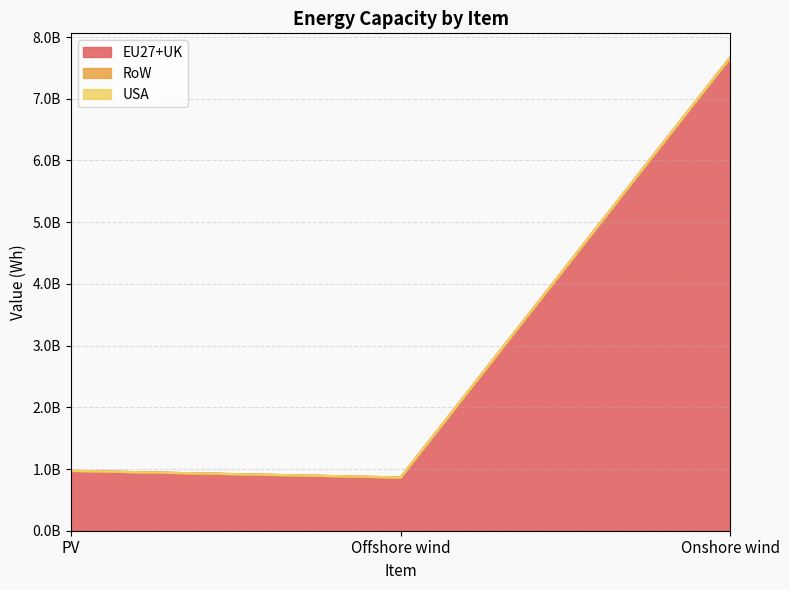

Count the number of data series in this chart.

3